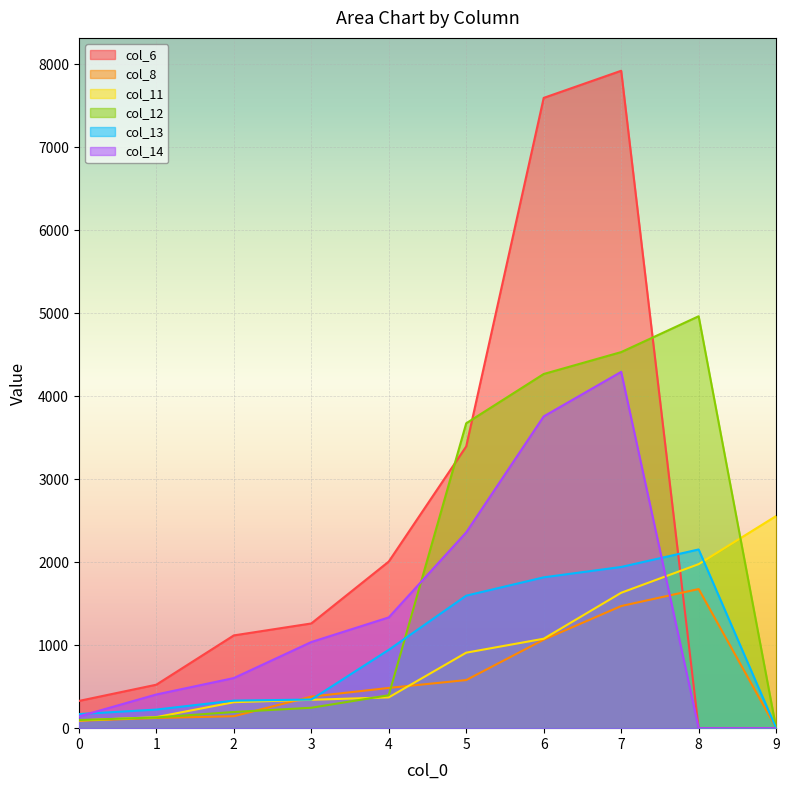

What is the highest value of the col_8 series?

1677